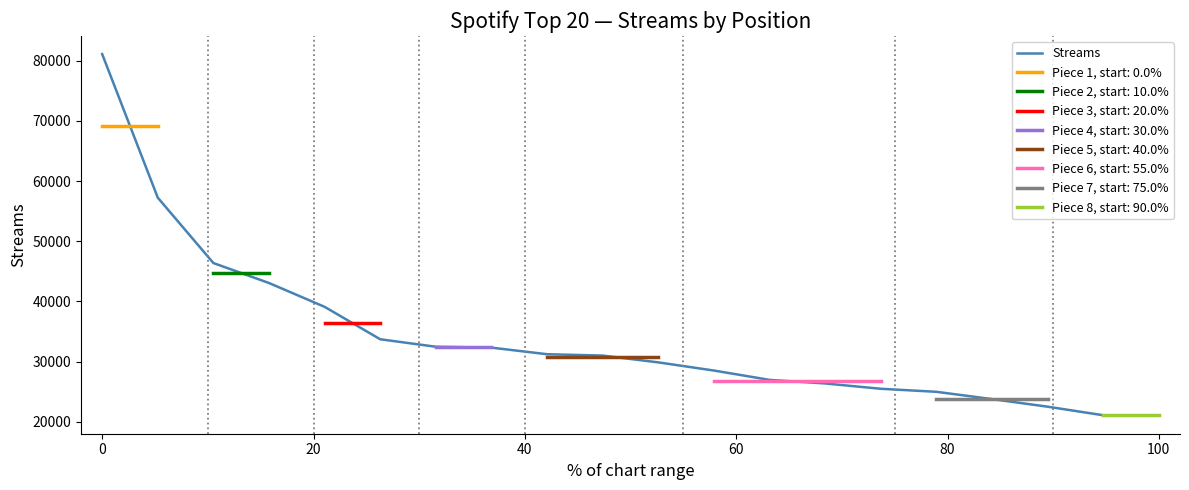

What is the minimum value for Streams?

21035